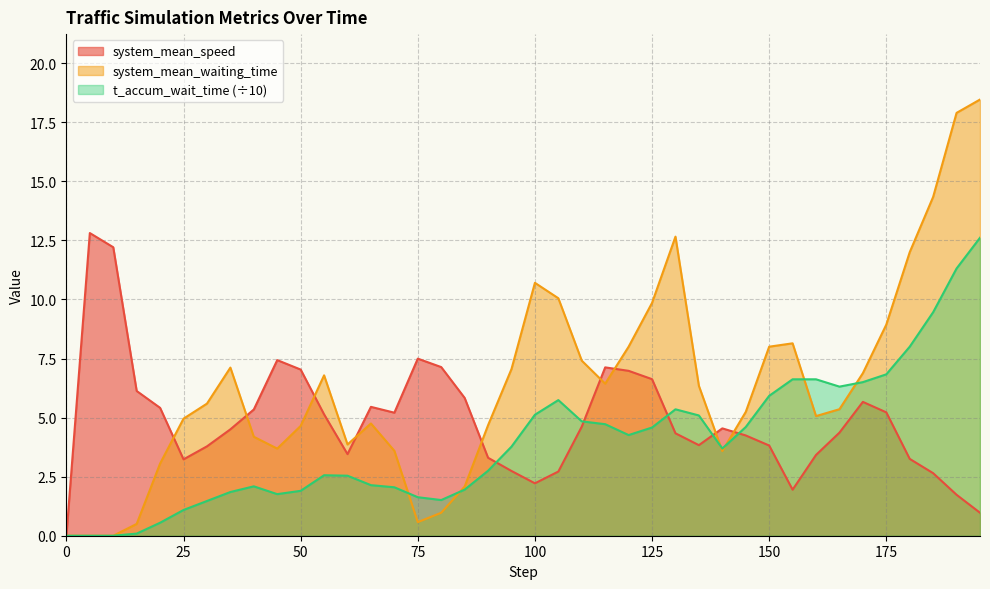

What is the difference between the system_mean_speed values at 10.0 and 90.0?

8.9